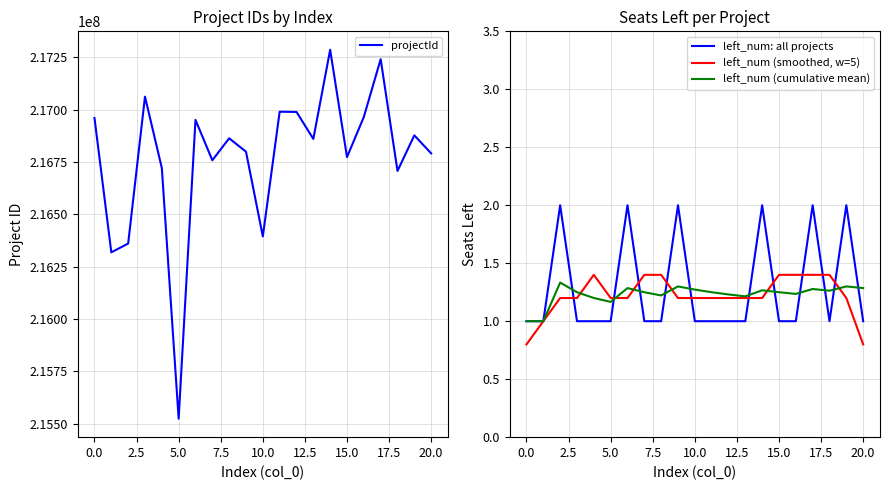

The left_num: all projects series shows 1.3 at 15.0. True or false?

False